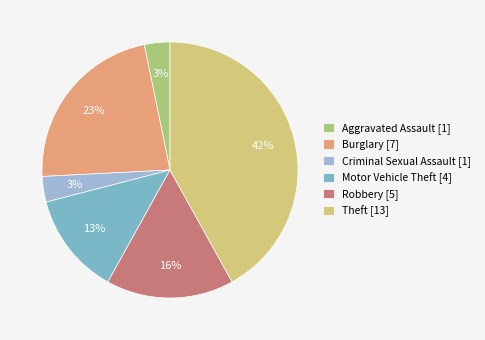

To the nearest percent, what is the average slice percentage?

17%